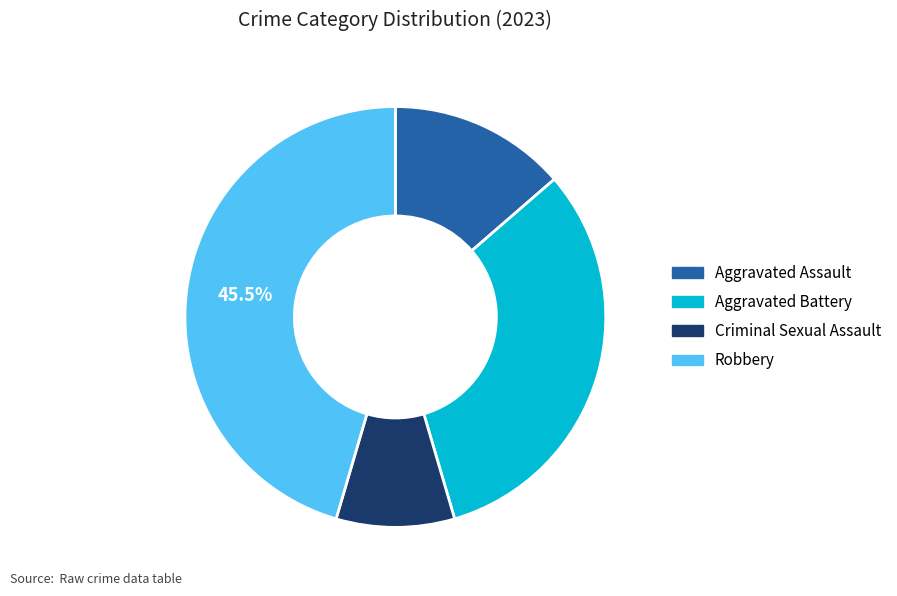

Does Aggravated Assault represent more than half of the total?

No